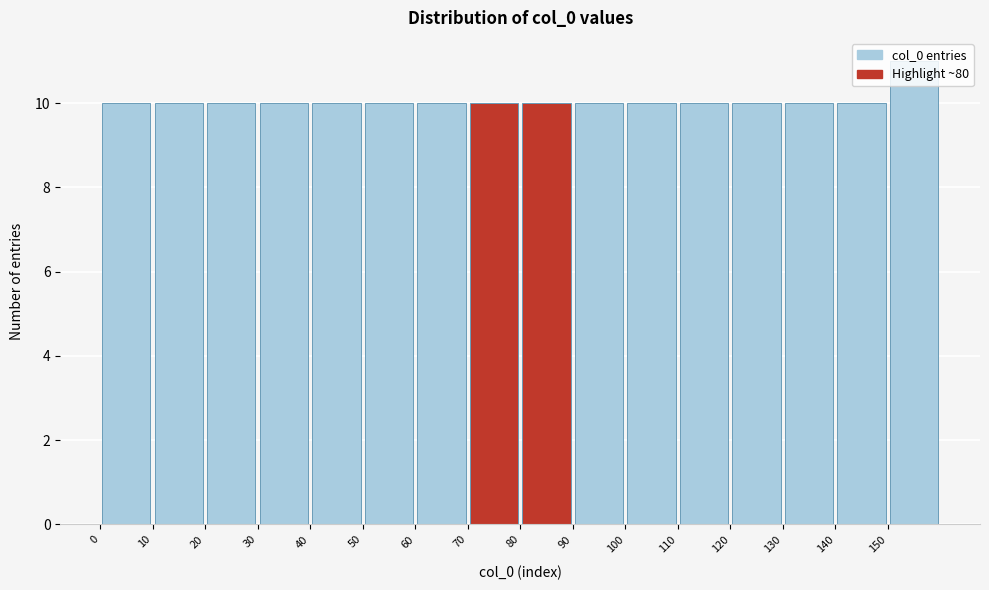

How tall is the bar that spans 140 to 150 on the x-axis? The values are not printed on the chart, so give them approximately, as read against the axis.

10